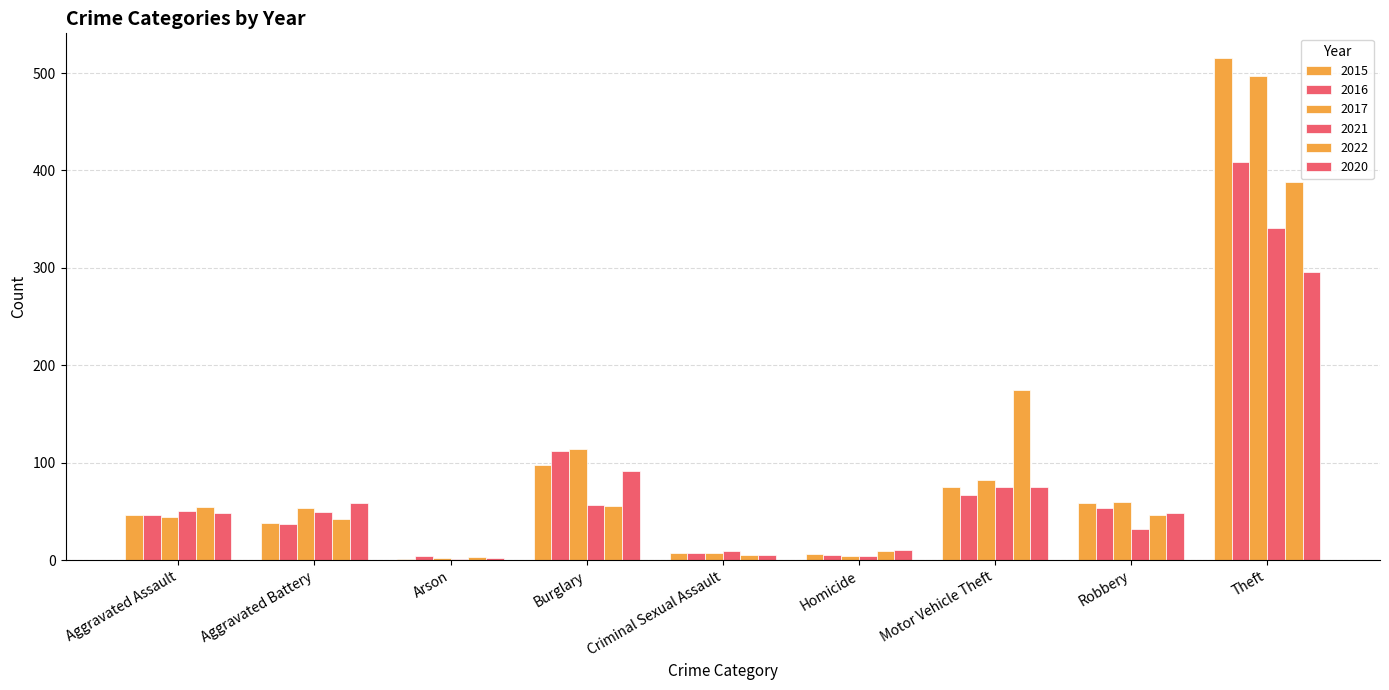

Are the bars grouped side by side (vs. stacked)?

Yes